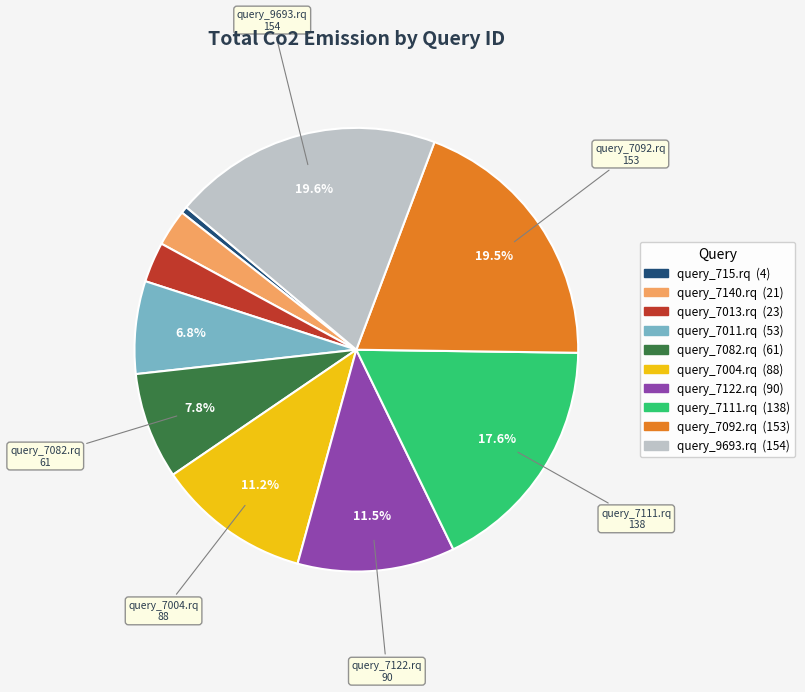

Does any single category account for the majority?

No